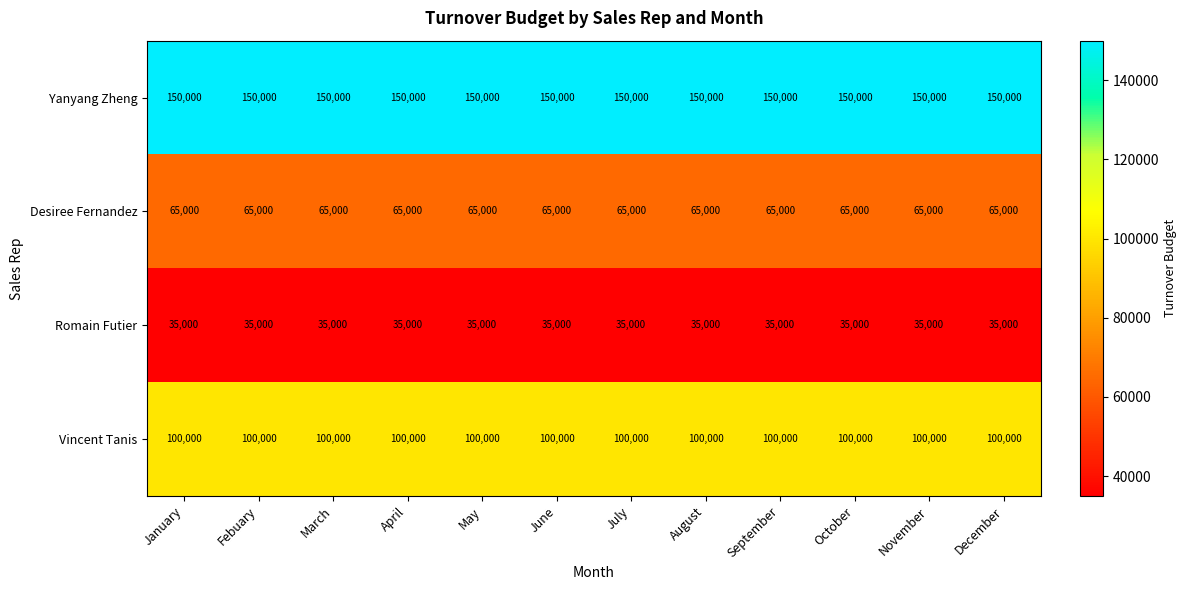

At how many categories does at least one series exceed 125742?

12